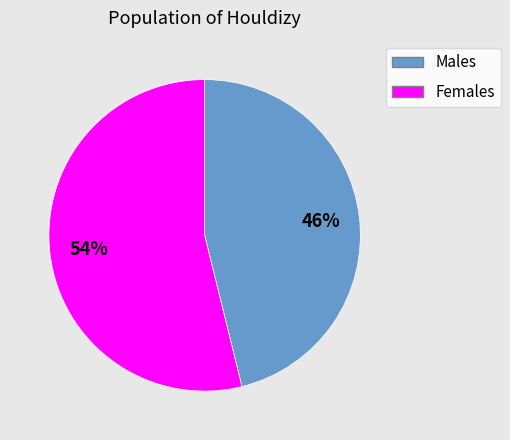

Is there any slice that represents more than half of the pie?

Yes